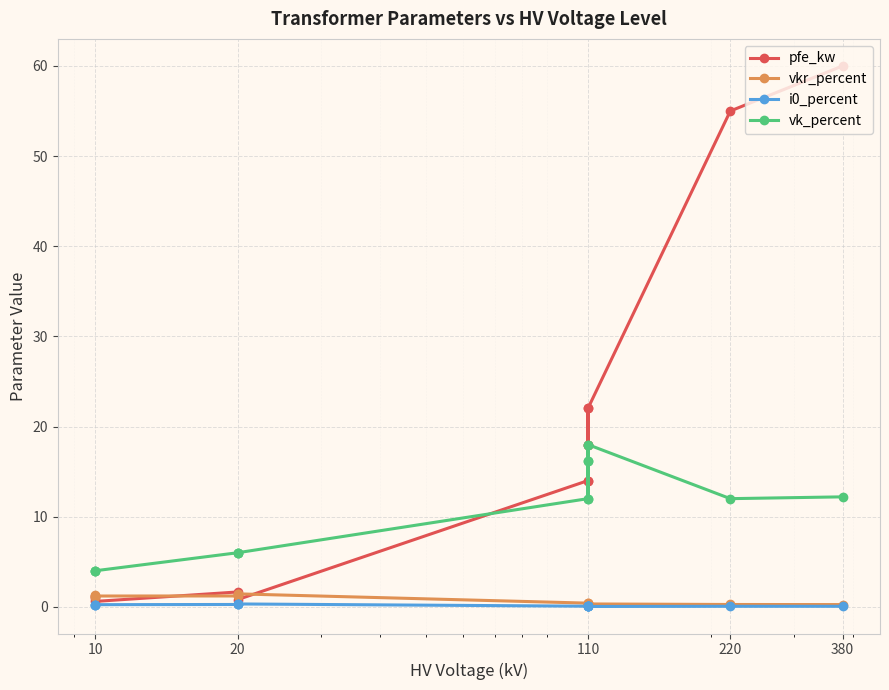

What is the value of the i0_percent point at the 14th from the left?

0.2